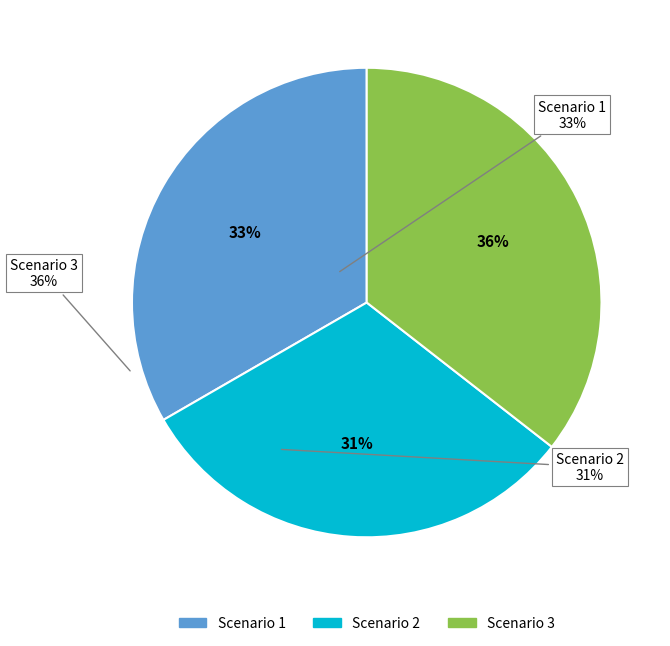

To the nearest percent, what percentage of the pie is Scenario 1?

33%